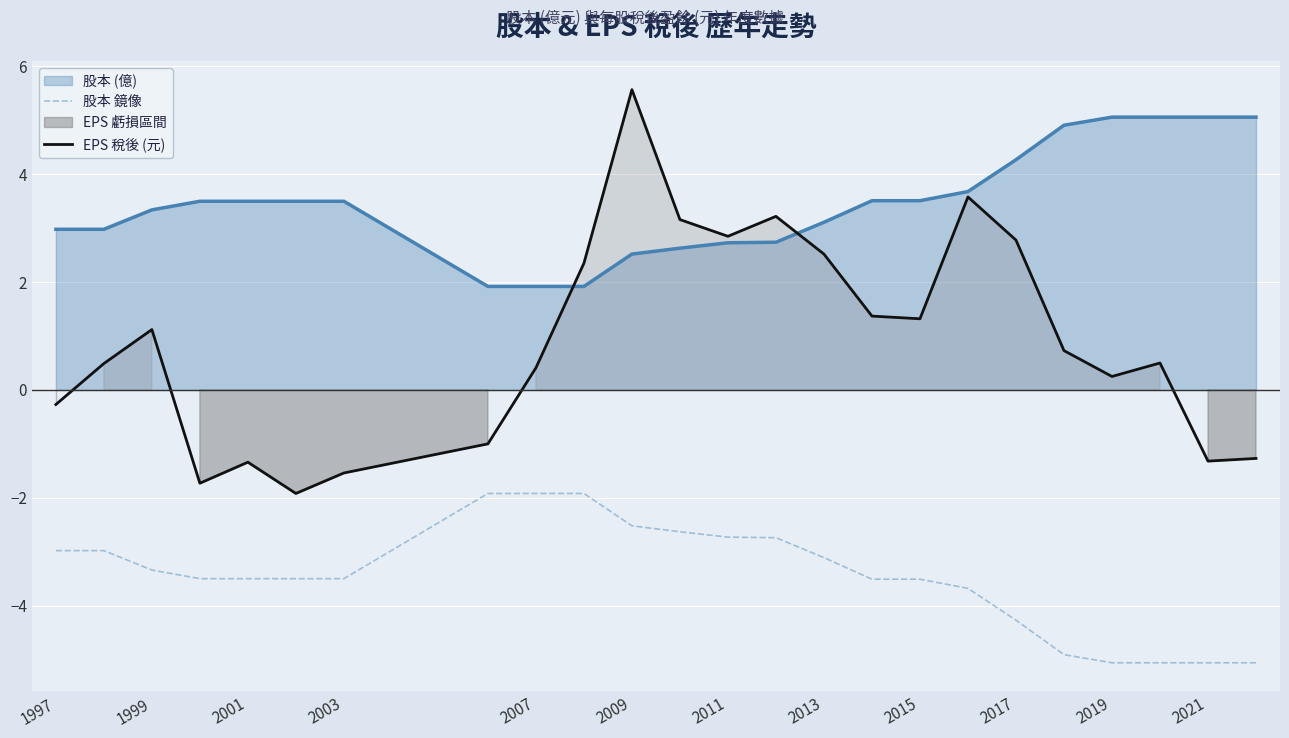

What is the sum of the EPS 稅後 (元) values at 2019 and 2021?

-1.1